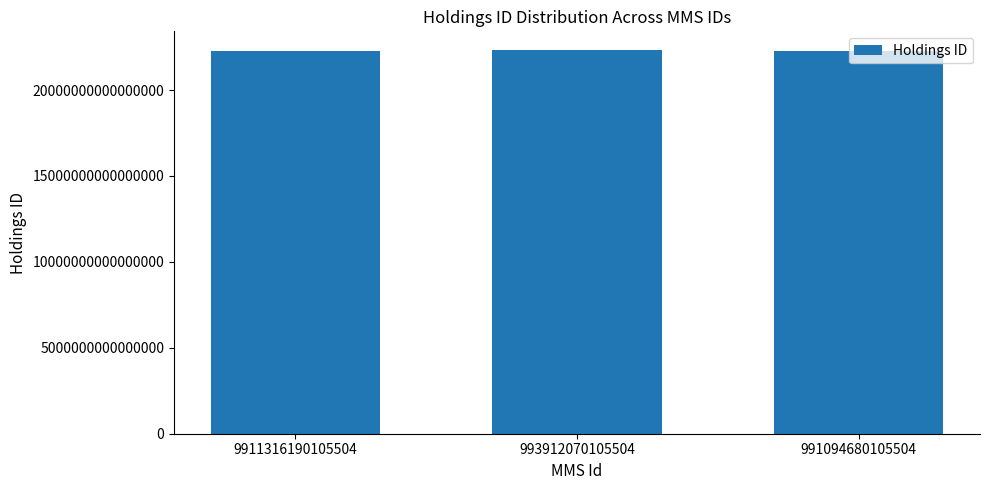

Where does the data first go above 22279716630005504?

993912070105504